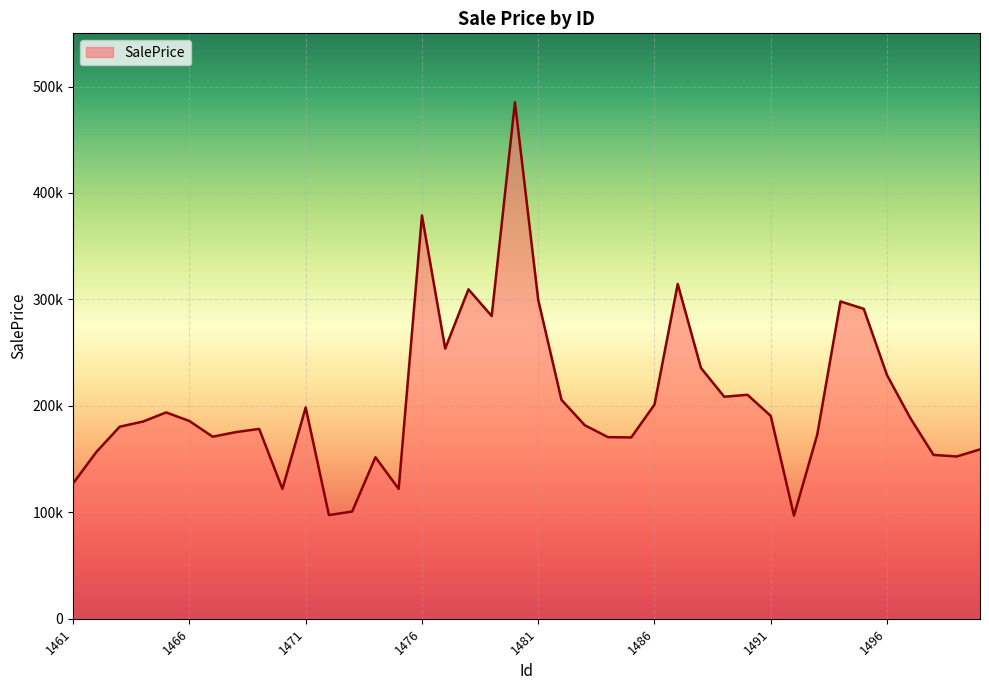

Reading left to right, list all the values displayed in this chart.

1461=127179.0	1462=156726.0	1463=180398.5	1464=185237.4	1465=193827.6	1466=185754.5	1467=171017.2	1468=175353.7	1469=178354.6	1470=121919.4	1471=198490.0	1472=97377.5	1473=100748.5	1474=151698.4	1475=121994.1	1476=378890.0	1477=253809.0	1478=309476.9	1479=284444.5	1480=485303.5	1481=299642.0	1482=205672.8	1483=181845.0	1484=170606.9	1485=170327.3	1486=201141.4	1487=314506.4	1488=235599.1	1489=208577.6	1490=210413.4	1491=190567.2	1492=96917.0	1493=172940.3	1494=298102.5	1495=291174.2	1496=228921.1	1497=188608.9	1498=153922.4	1499=152453.0	1500=159077.8